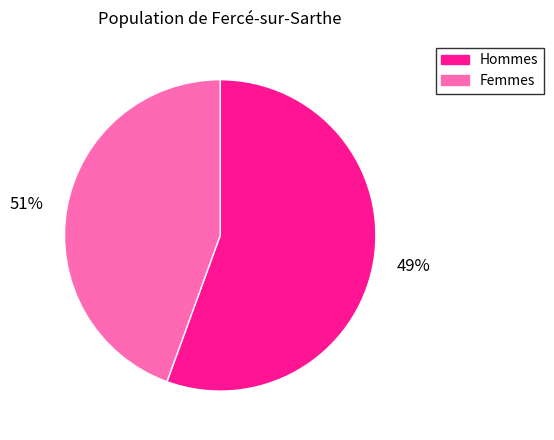

Do 6 and 3 together represent more than half of the pie?

No